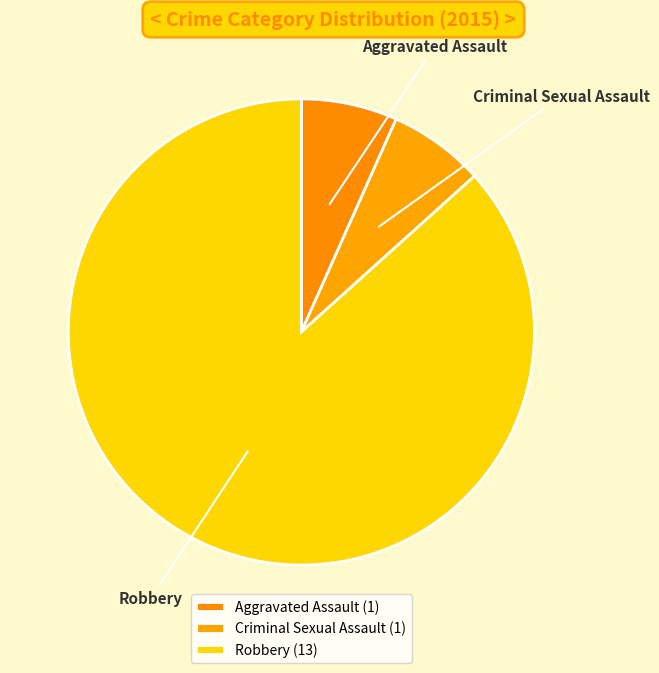

What is the largest slice in the pie chart?

Robbery